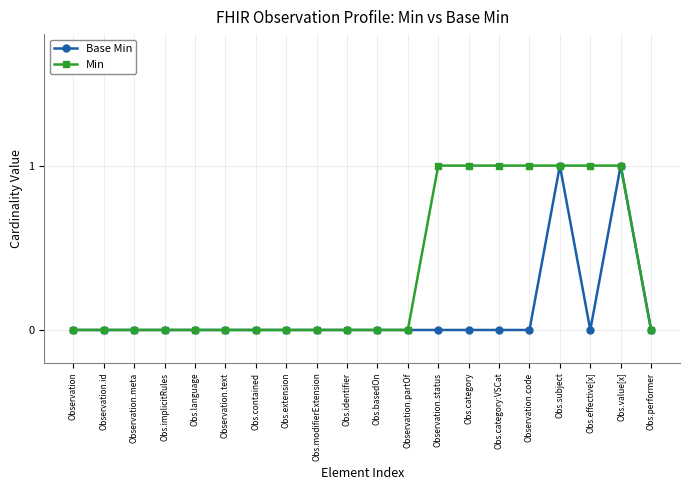

What is the sum of all Min values?

7